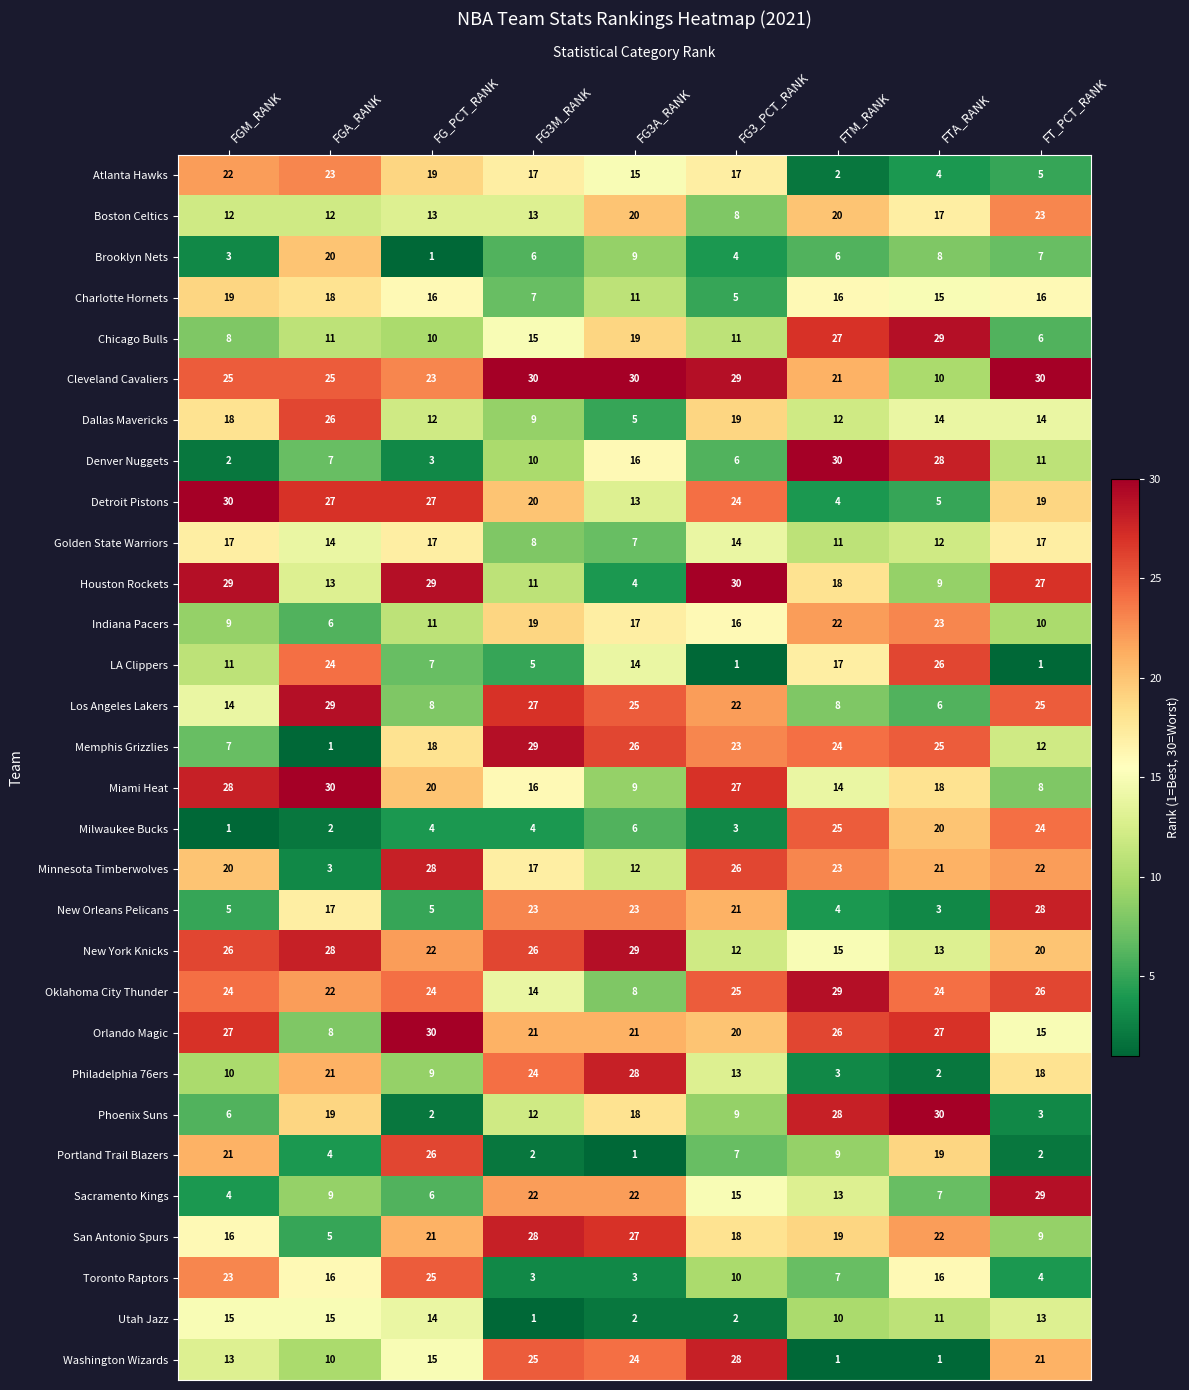

Between FG_PCT_RANK and FTA_RANK, which series saw the biggest shift?

Phoenix Suns